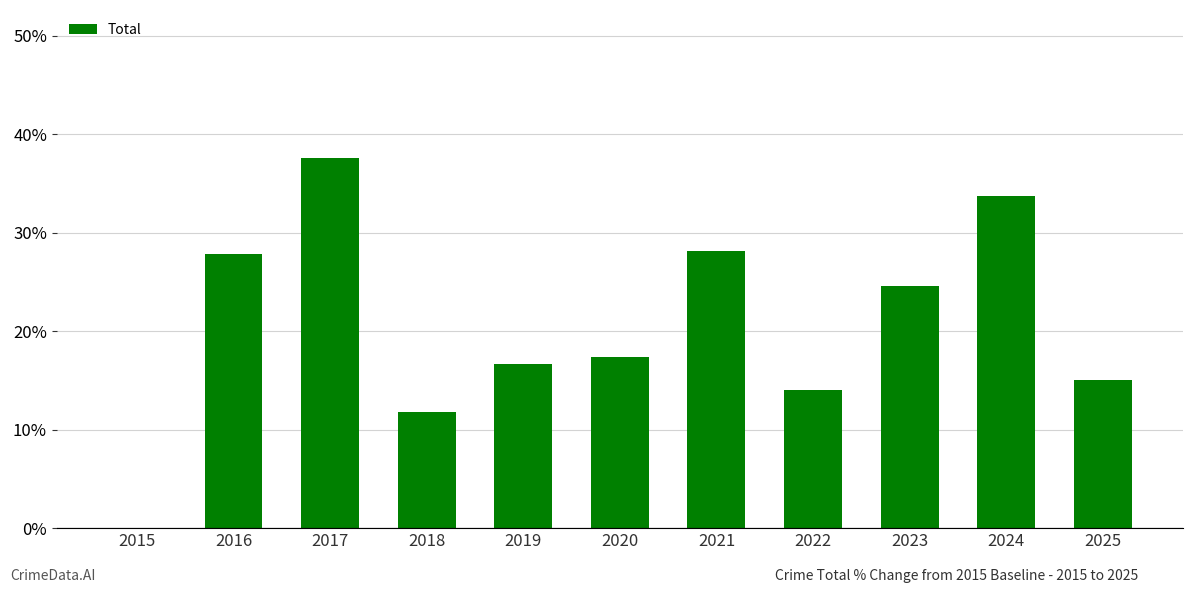

Reading left to right, extract all data points from this chart.

2015=0.0	2016=27.9	2017=37.6	2018=11.8	2019=16.6	2020=17.4	2021=28.1	2022=14.1	2023=24.6	2024=33.8	2025=15.1